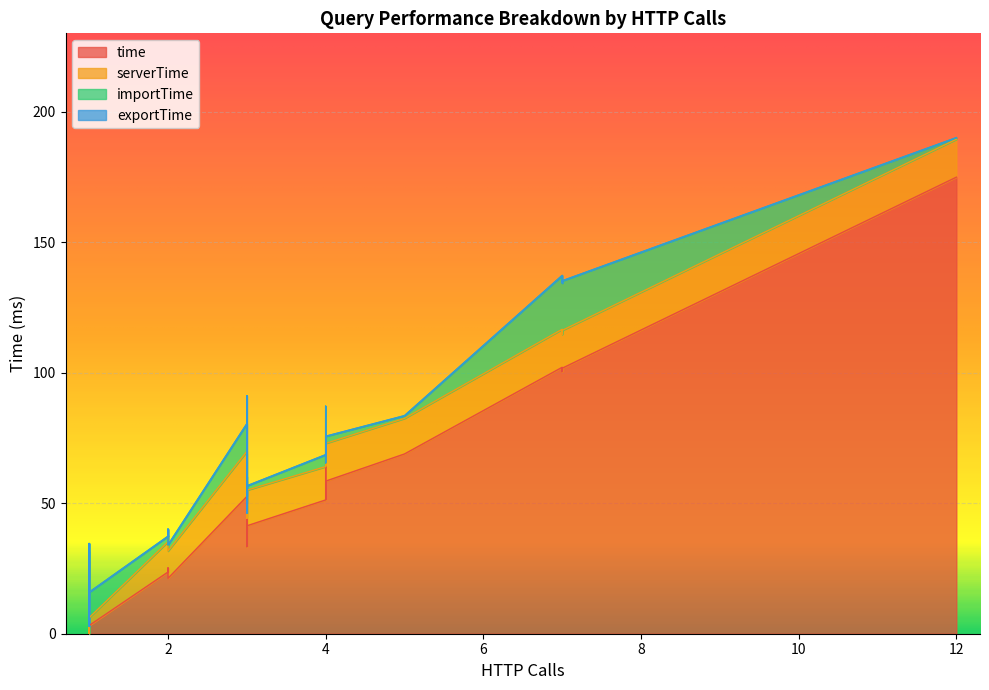

How many lines are shown in the chart?

4